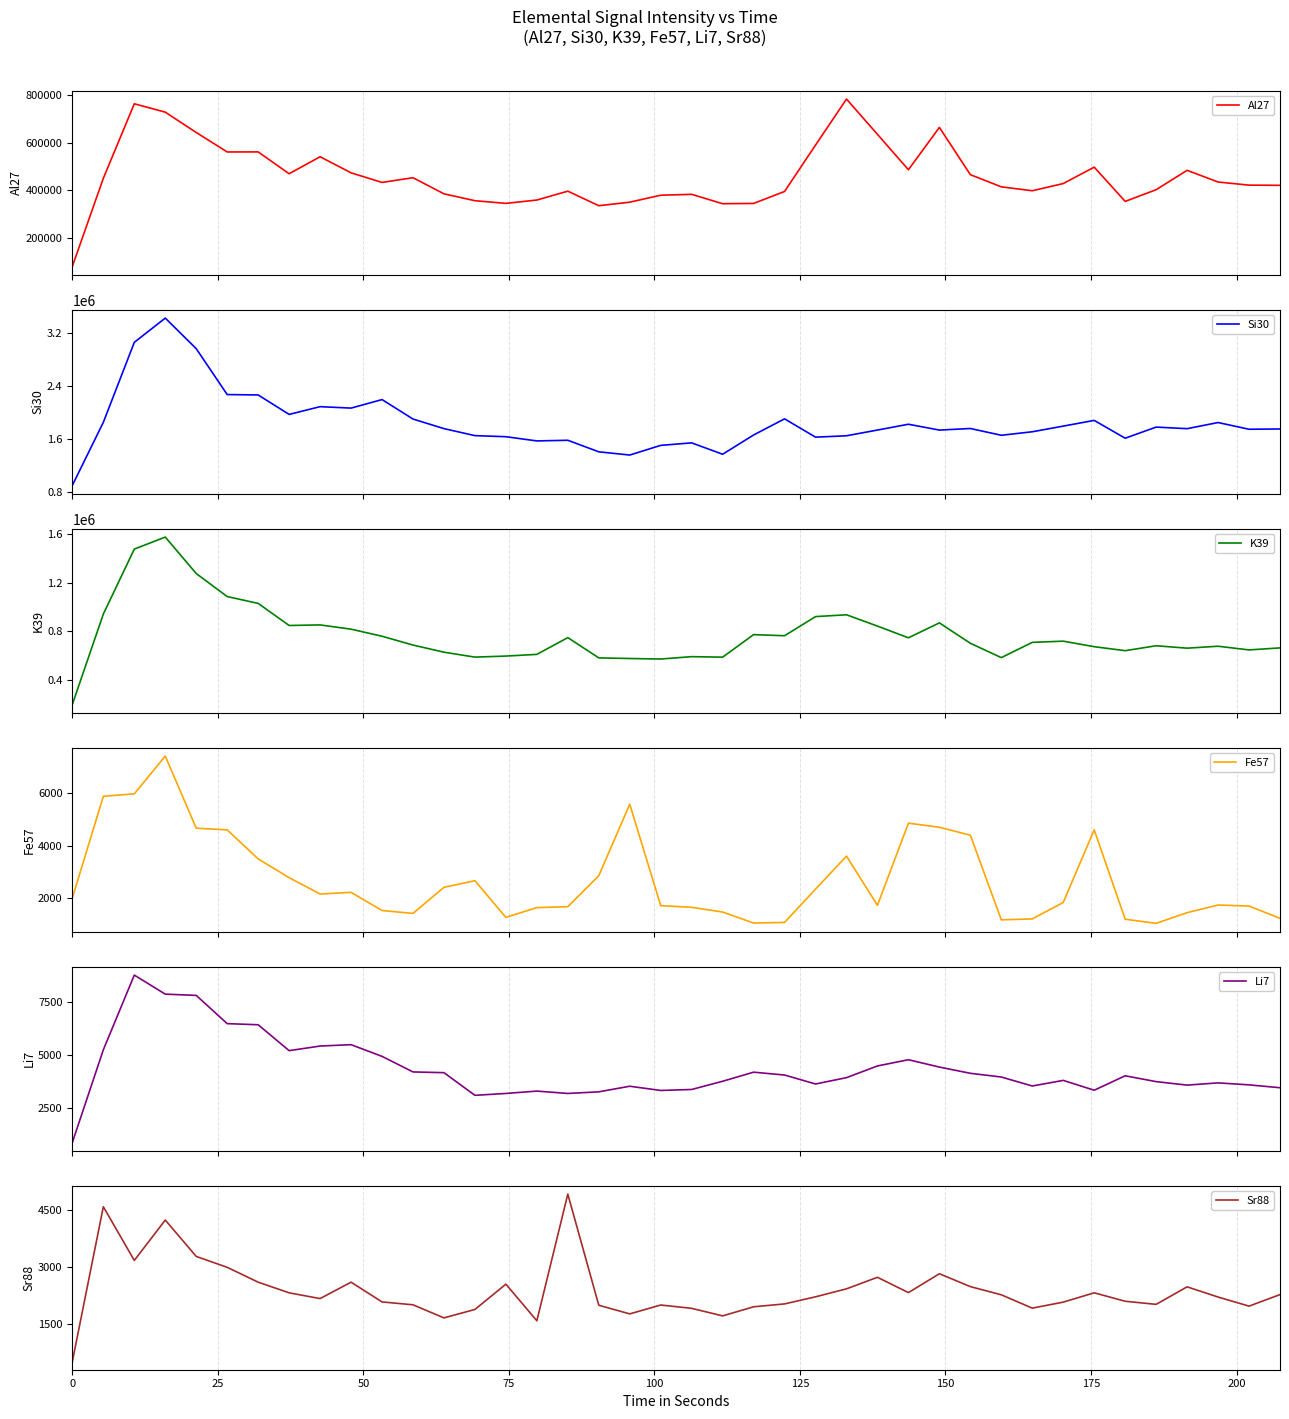

What are all the series names shown in the legend?

Al27, Si30, K39, Fe57, Li7, Sr88